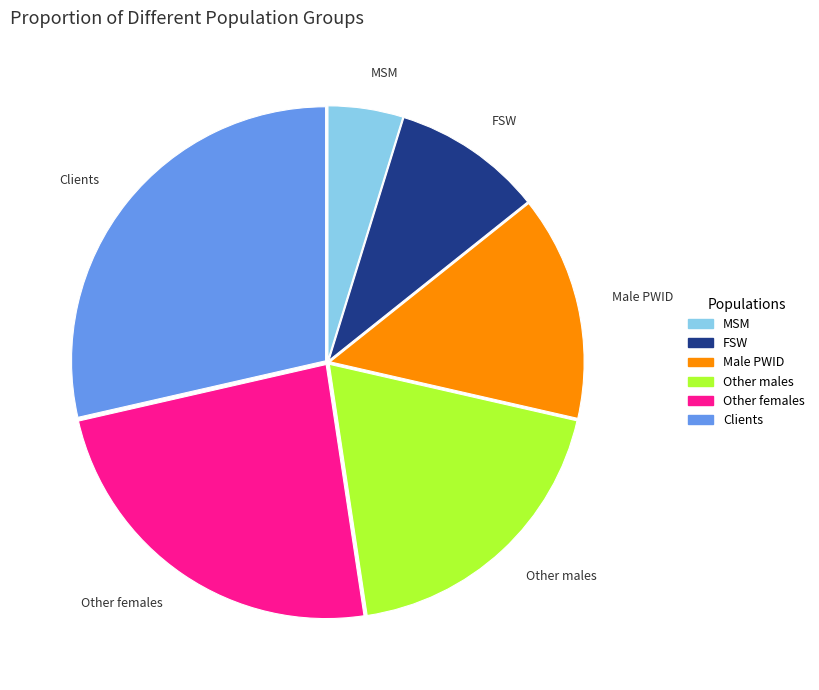

What is the ratio of the value at MSM to the value at FSW?

0.5